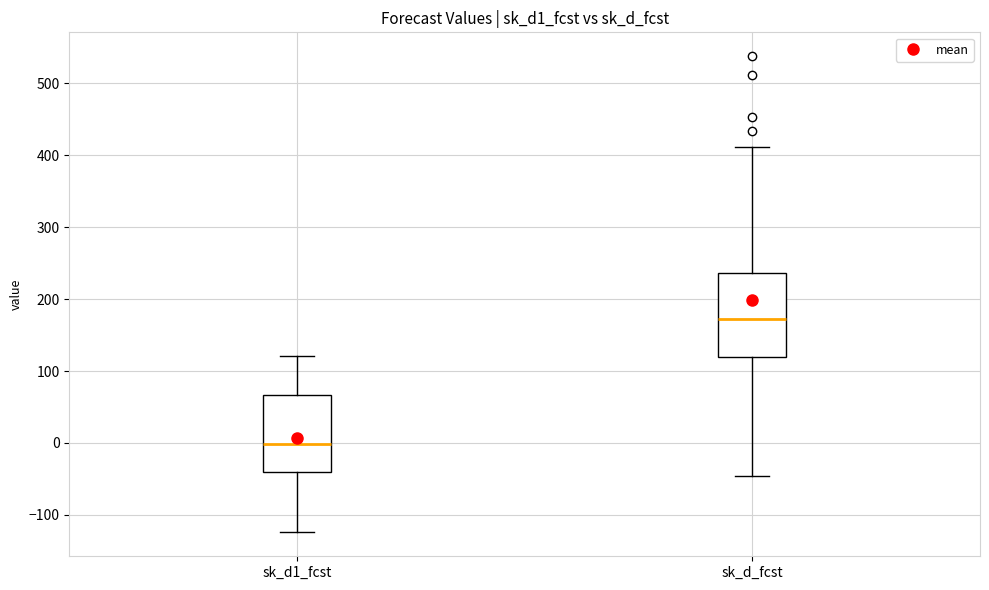

Which box's median line is the lowest?

sk_d1_fcst